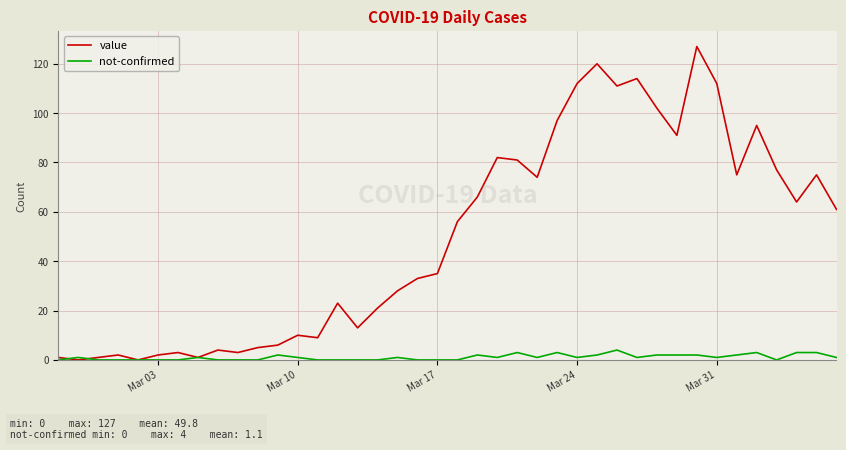

Rank the series by their maximum value, from lowest to highest.

not-confirmed, value